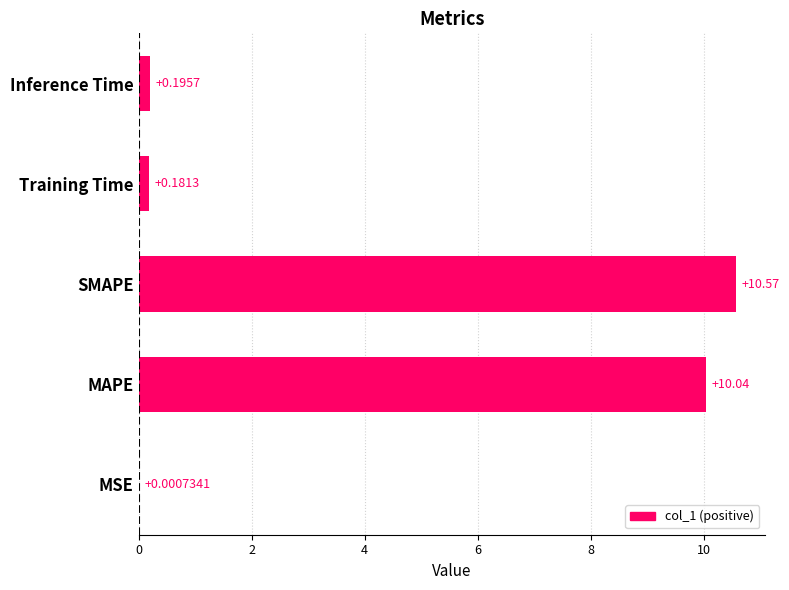

Are the bars horizontal?

Yes